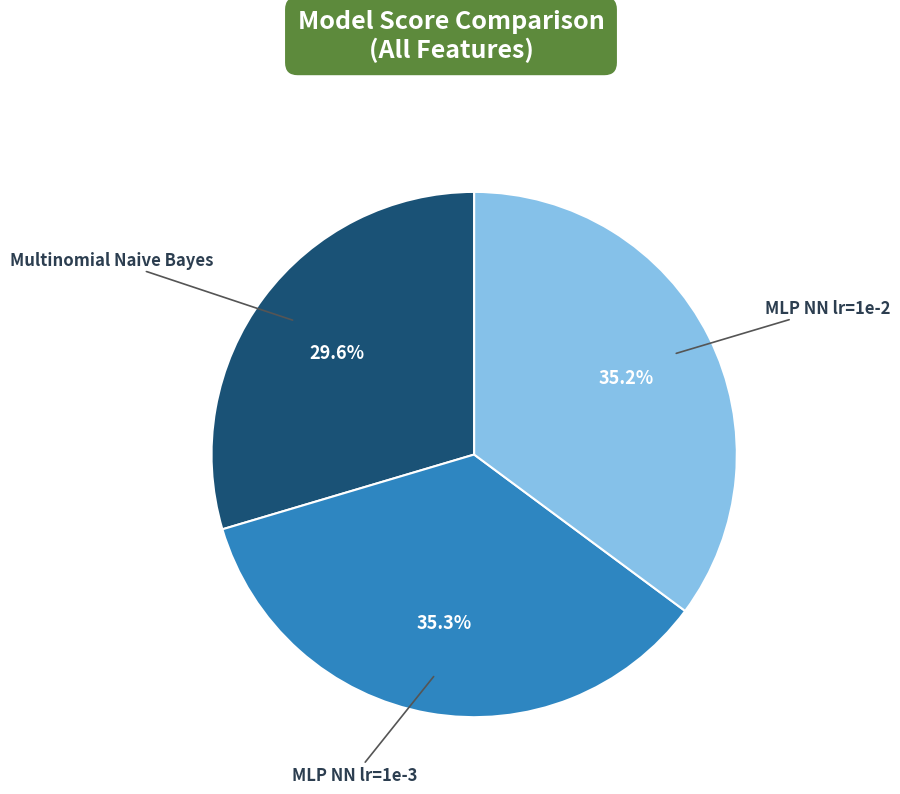

Is there a majority slice in this chart?

No